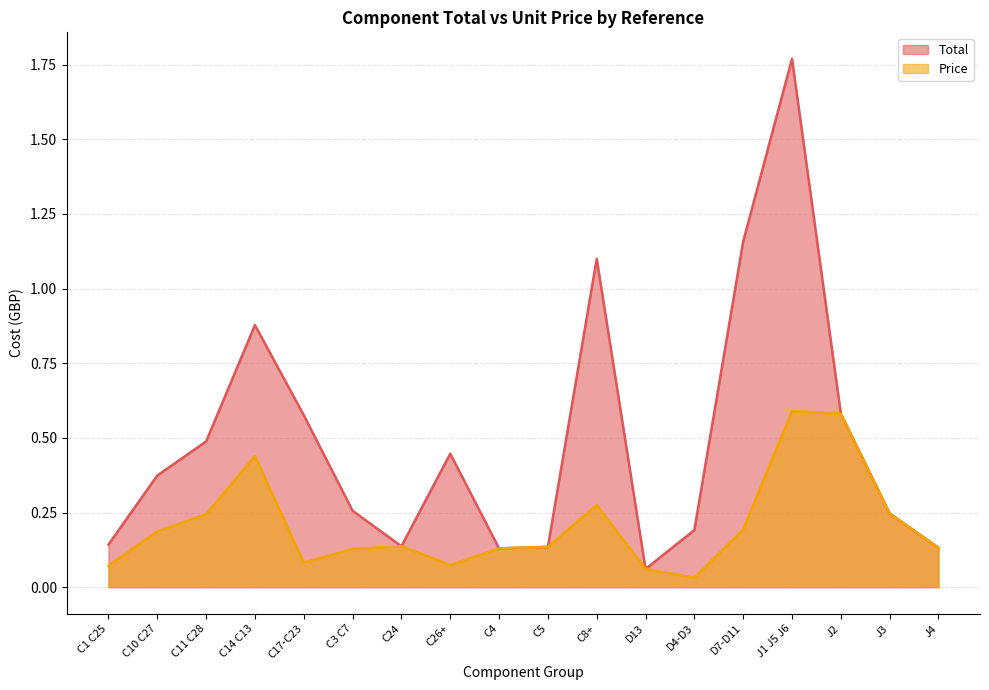

How many lines are shown in the chart?

2